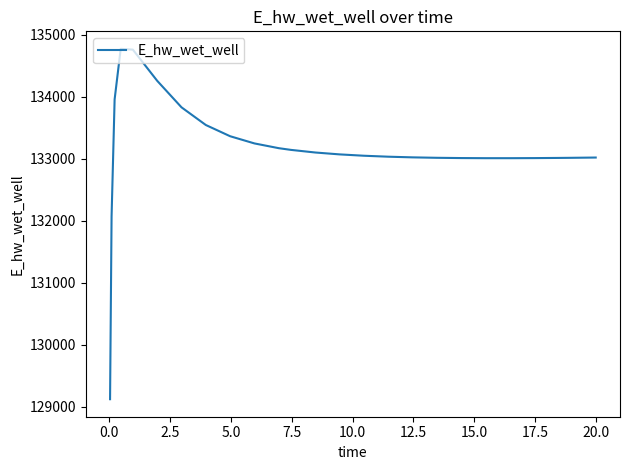

What is the difference between the maximum and minimum values?

5649.8